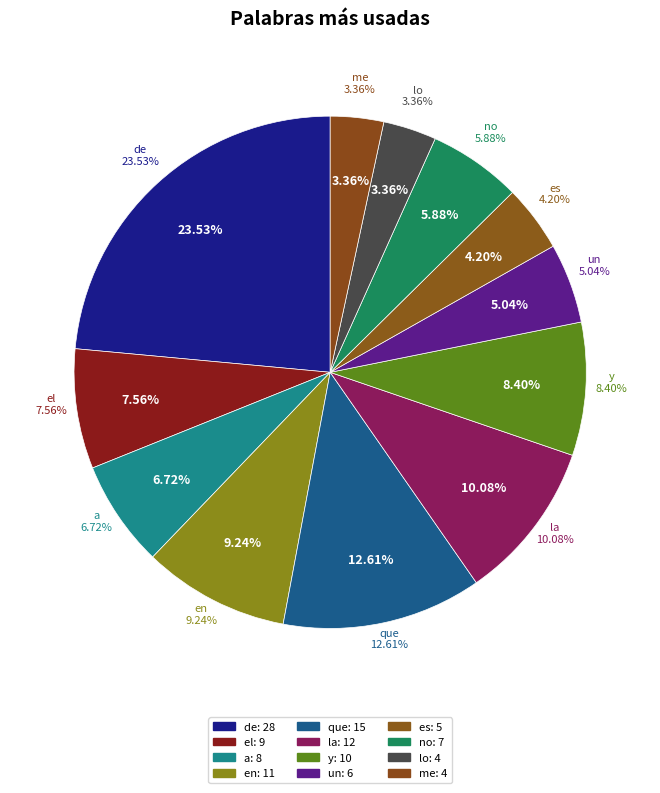

To the nearest percent, what percentage of the pie is y?

8%